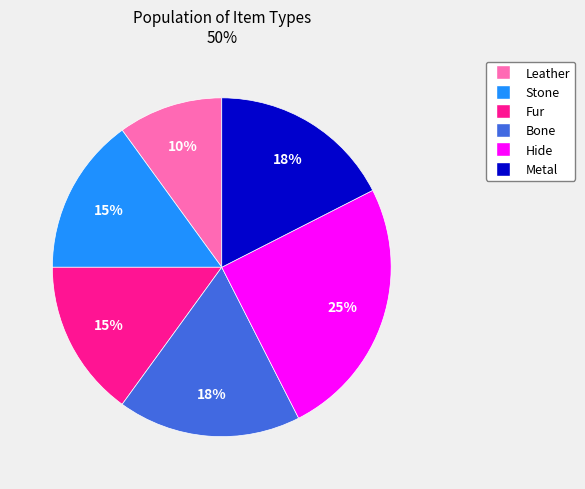

The Hide slice represents 38% of the pie. True or false?

False